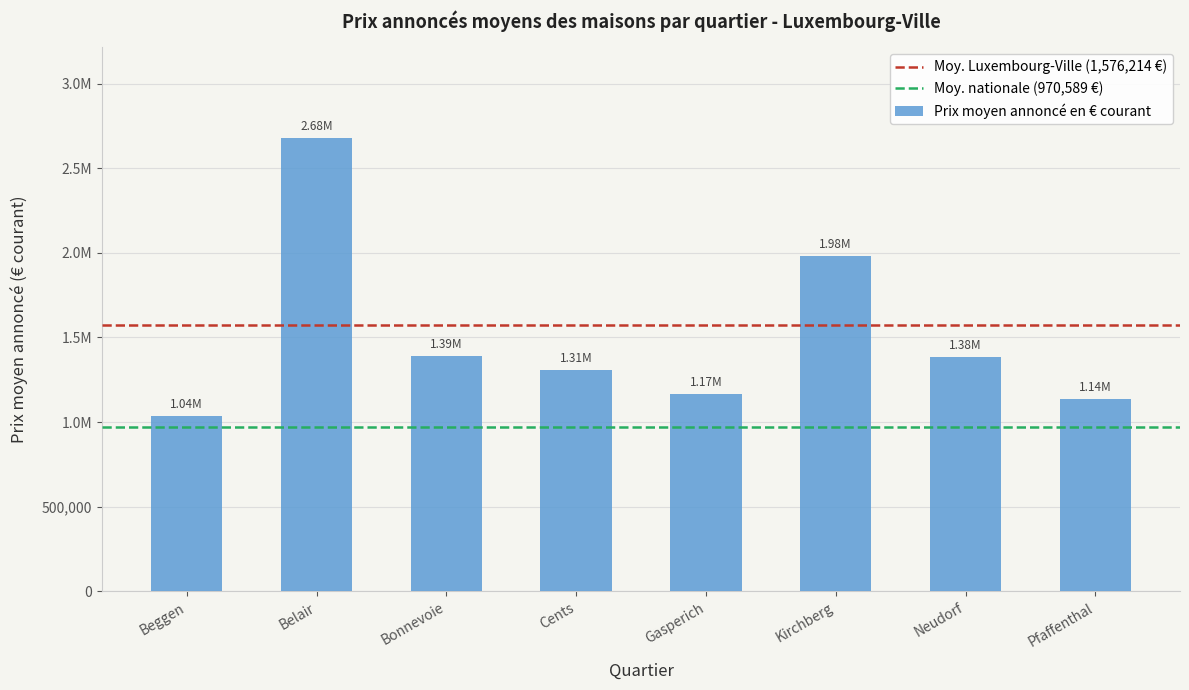

Reading left to right, extract all data points from this chart.

Beggen=1036548.4	Belair=2679516.1	Bonnevoie=1389331.1	Cents=1309700.0	Gasperich=1165577.5	Kirchberg=1982172.8	Neudorf=1384772.7	Pfaffenthal=1137875.0